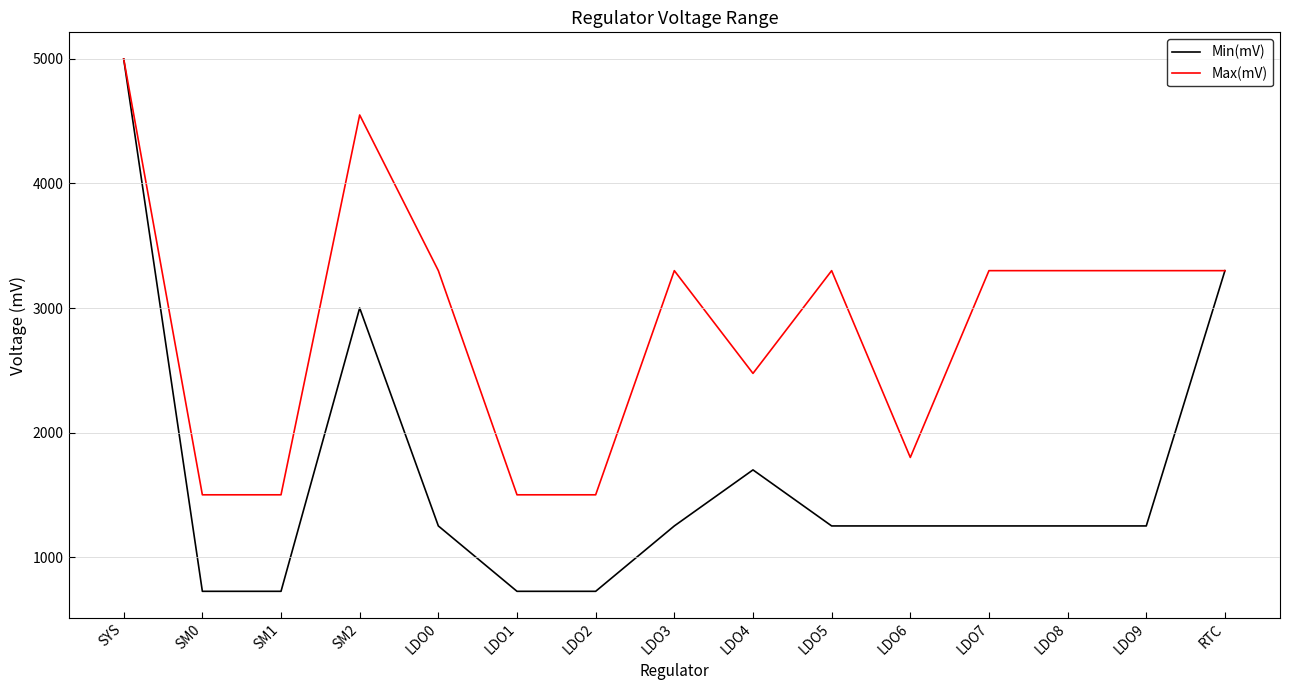

Which series has the largest total across all categories?

Max(mV)